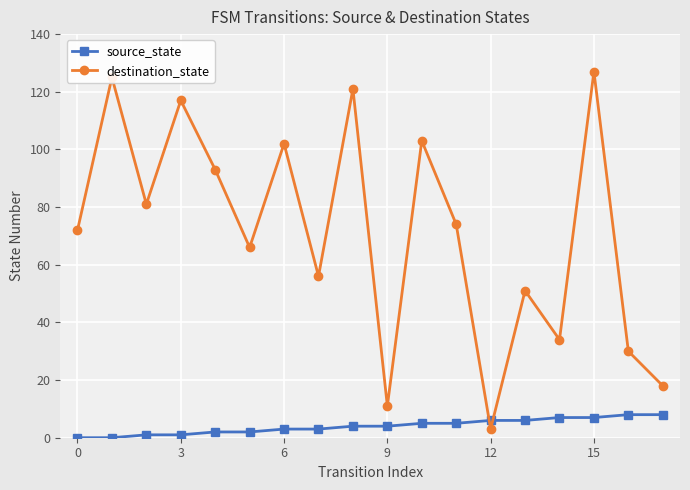

Which series has the widest spread of values?

destination_state